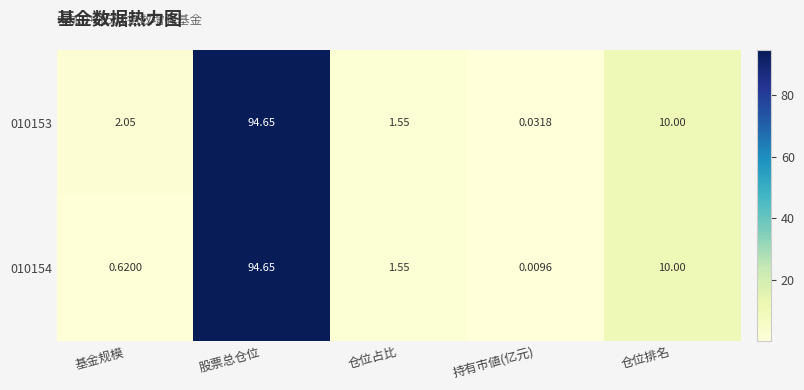

Which category has the lowest value in the 010153 series?

持有市値(亿元)